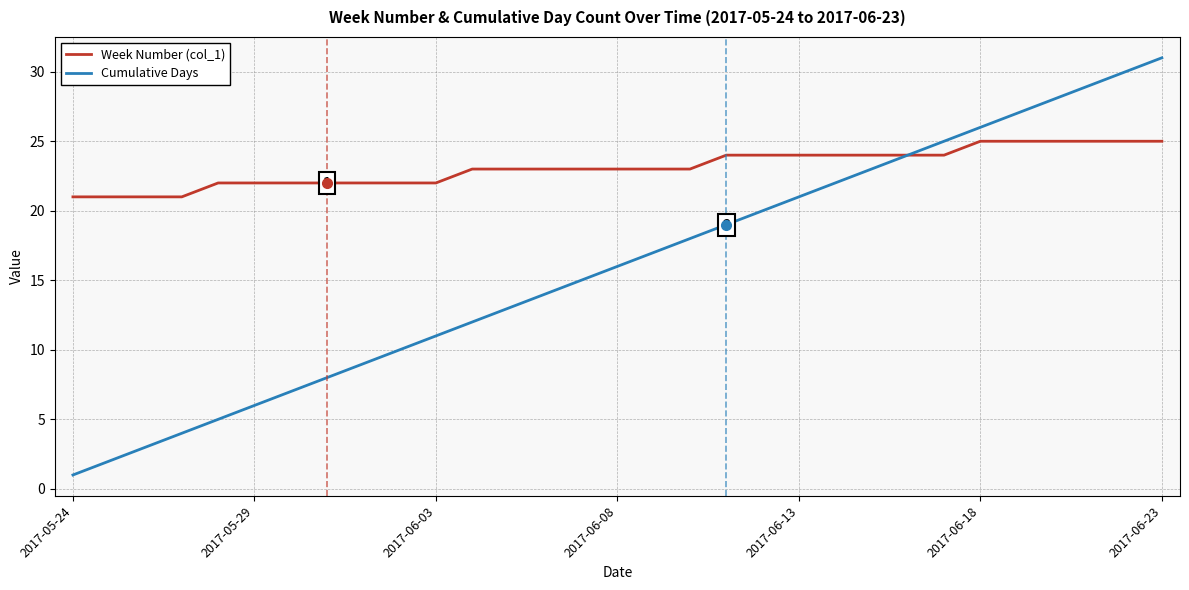

Rank the series by their average value, from highest to lowest.

Week Number (col_1), Cumulative Days